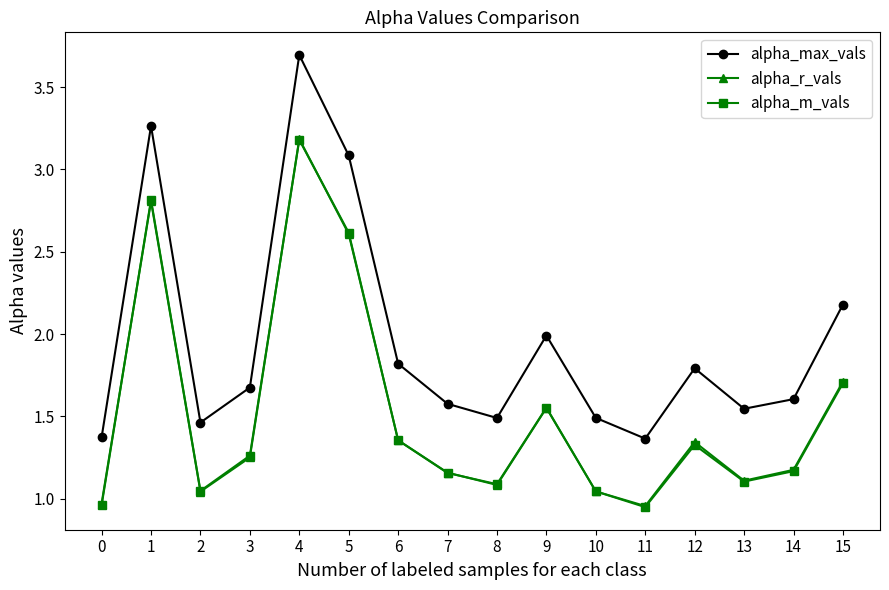

True or false: alpha_m_vals and alpha_max_vals cross at least once.

False